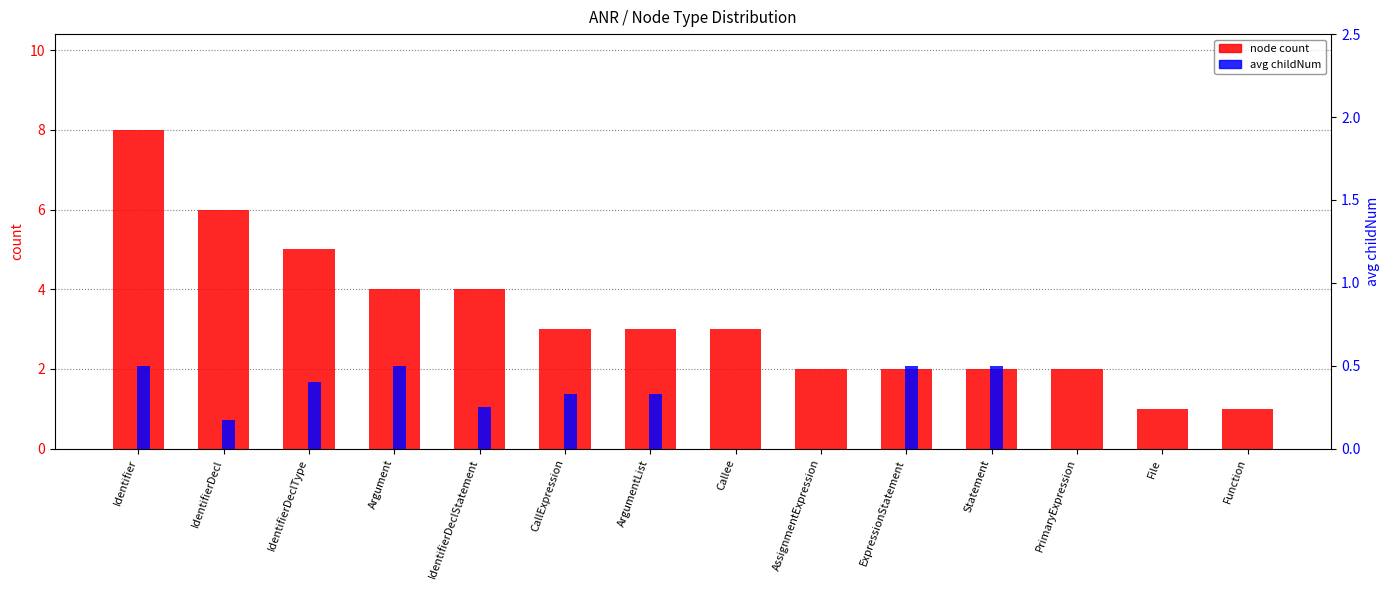

Is it true that node count equals 3.2 at AssignmentExpression?

False